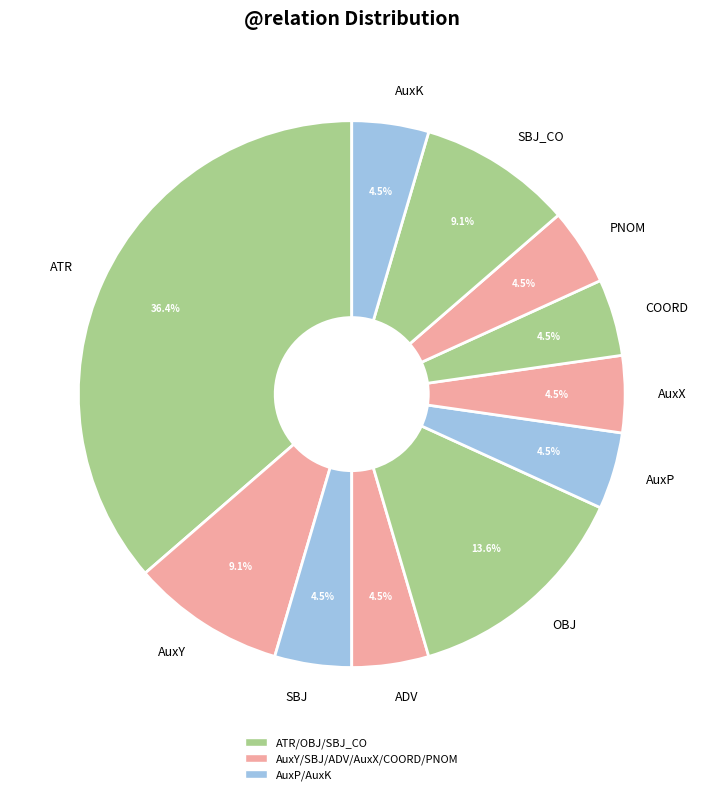

Does COORD account for over 50% of the chart?

No